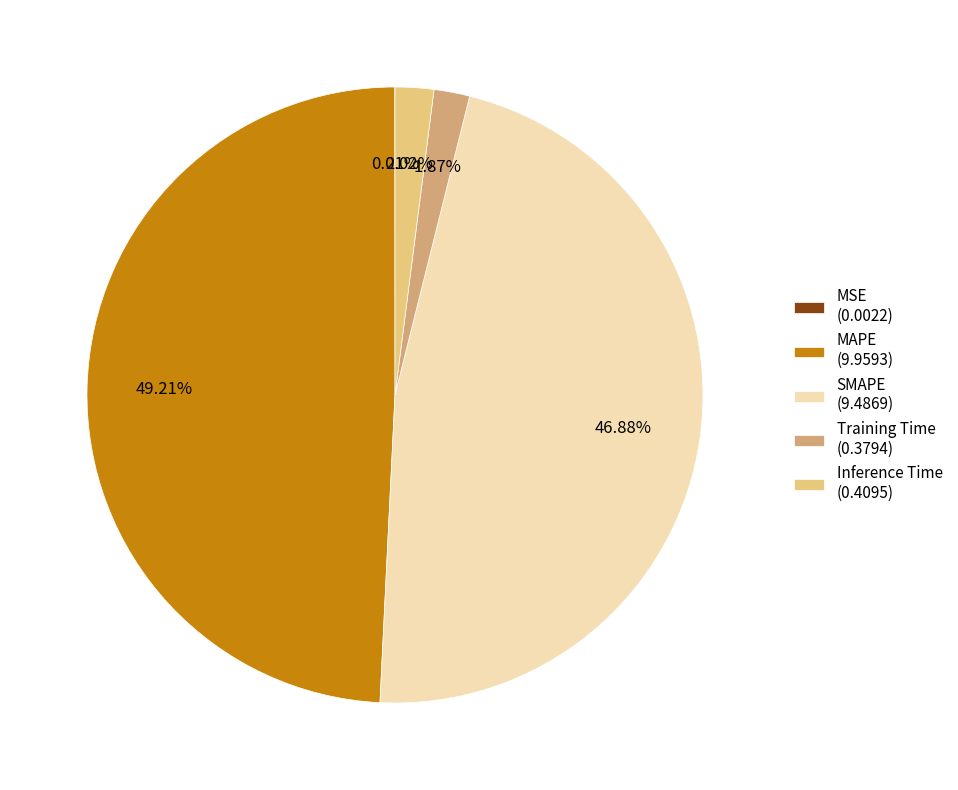

Between SMAPE (9.4869) and MAPE (9.9593), which is larger?

MAPE (9.9593)